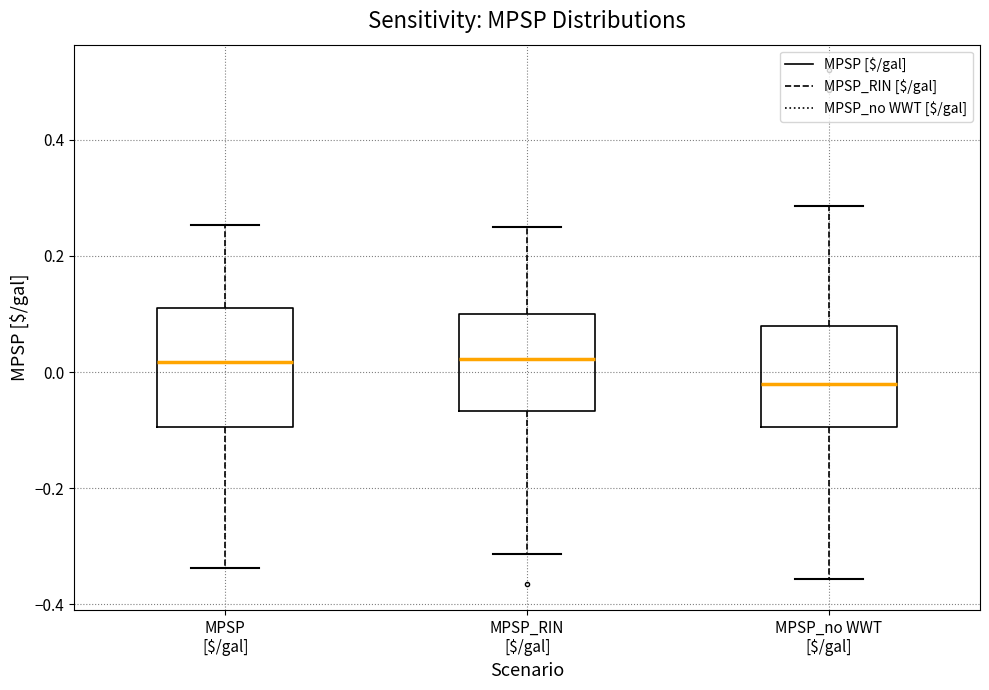

Reading left to right, read every box against the y-axis: the position of its median line, the range the box covers, and the ends of its whiskers. The values are not printed on the chart, so give them approximately, as read against the axis.

MPSP [$/gal]: median 0.02, box -0.10 to 0.12, whiskers -0.34 to 0.26
MPSP_RIN [$/gal]: median 0.02, box -0.06 to 0.10, whiskers -0.32 to 0.24
MPSP_no WWT [$/gal]: median -0.02, box -0.10 to 0.08, whiskers -0.36 to 0.28